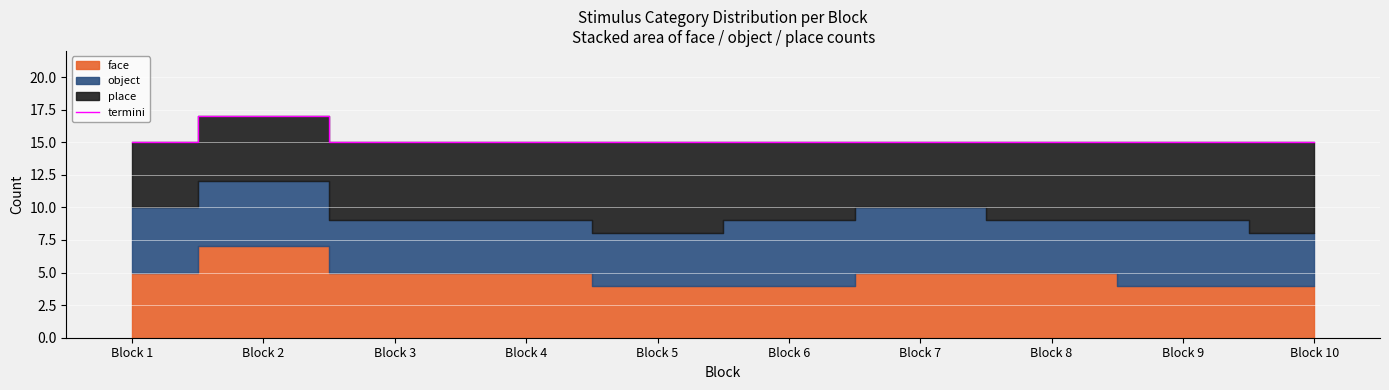

What is the sum of the values at Block 7 and Block 9?

30